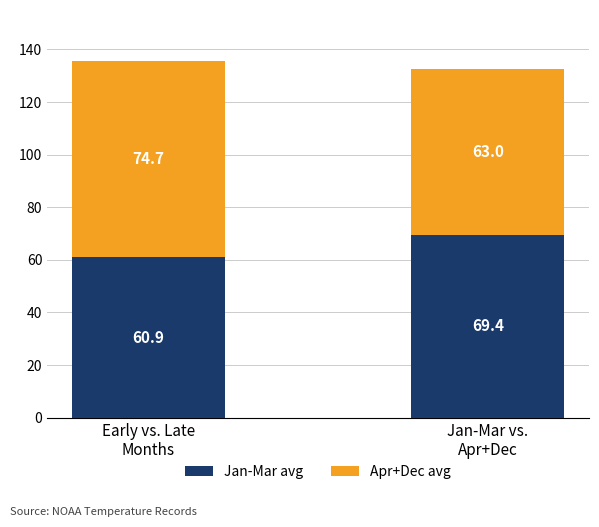

At which category is the sum across all series the highest?

Early vs. Late
Months